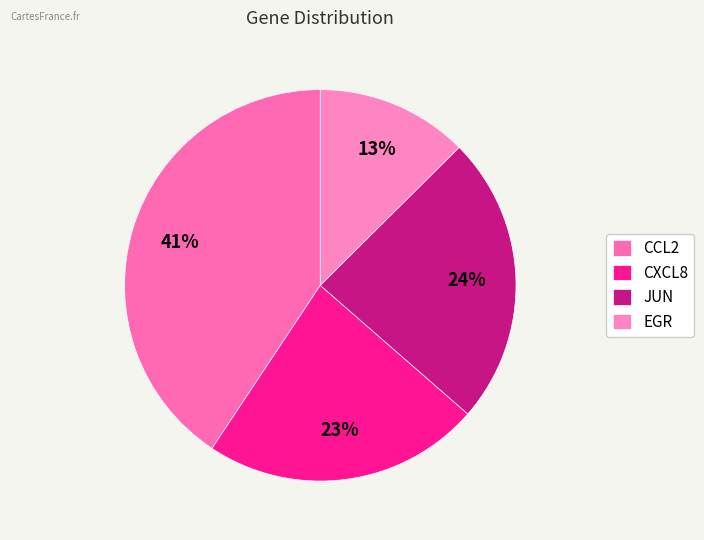

Combined, do CXCL8 and EGR account for over 50%?

No